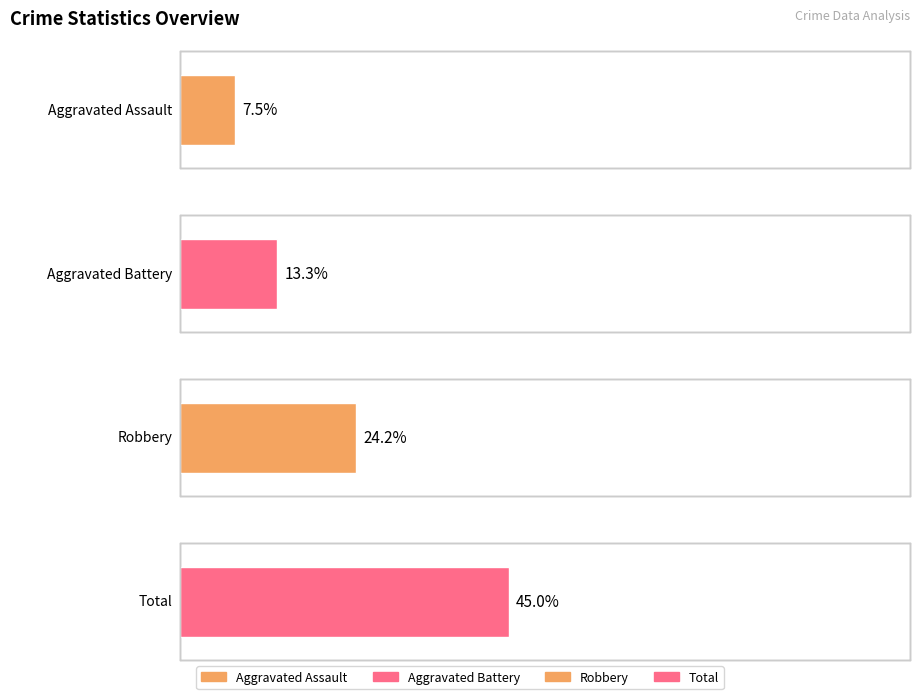

Does the chart contain stacked bars?

No